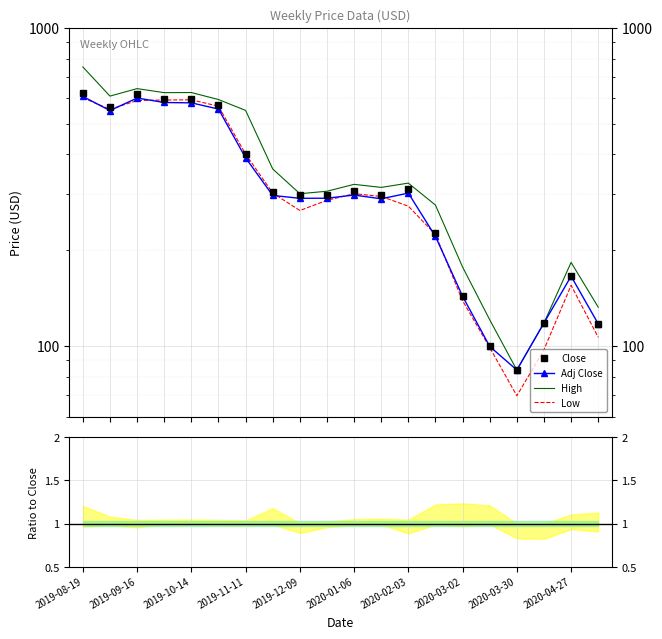

Which has a higher value, 2020-02-17 or 2020-03-16?

2020-02-17